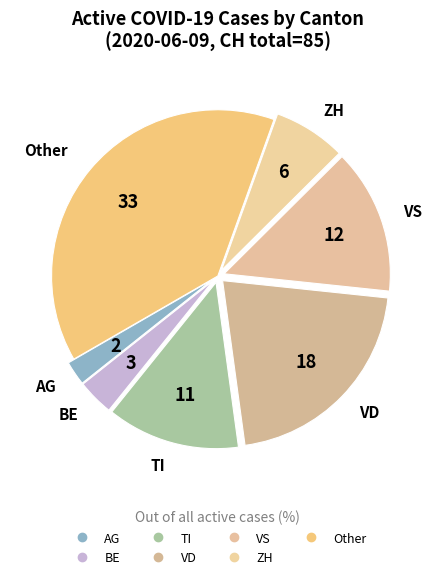

Does any single category account for the majority?

No